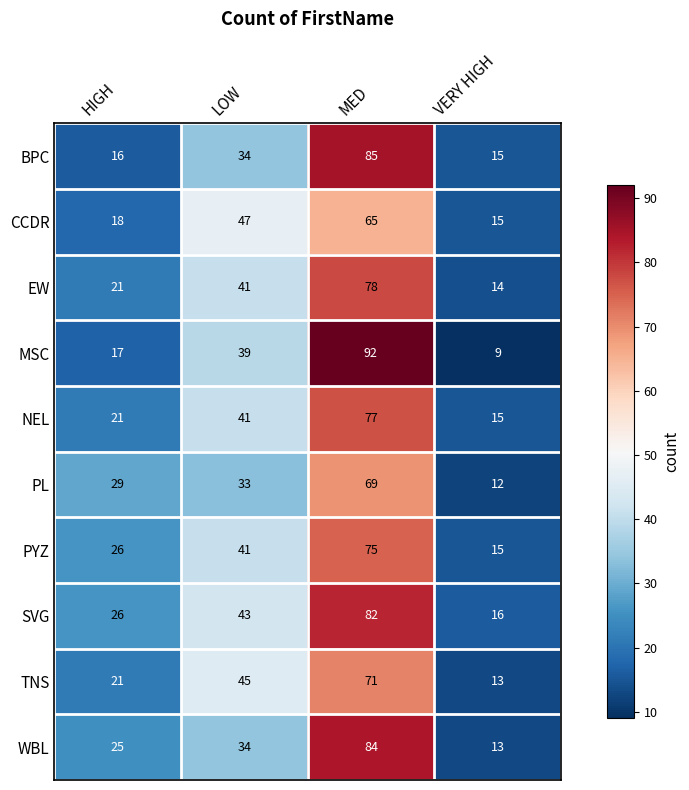

What is the spread (max minus min) of values at HIGH?

13